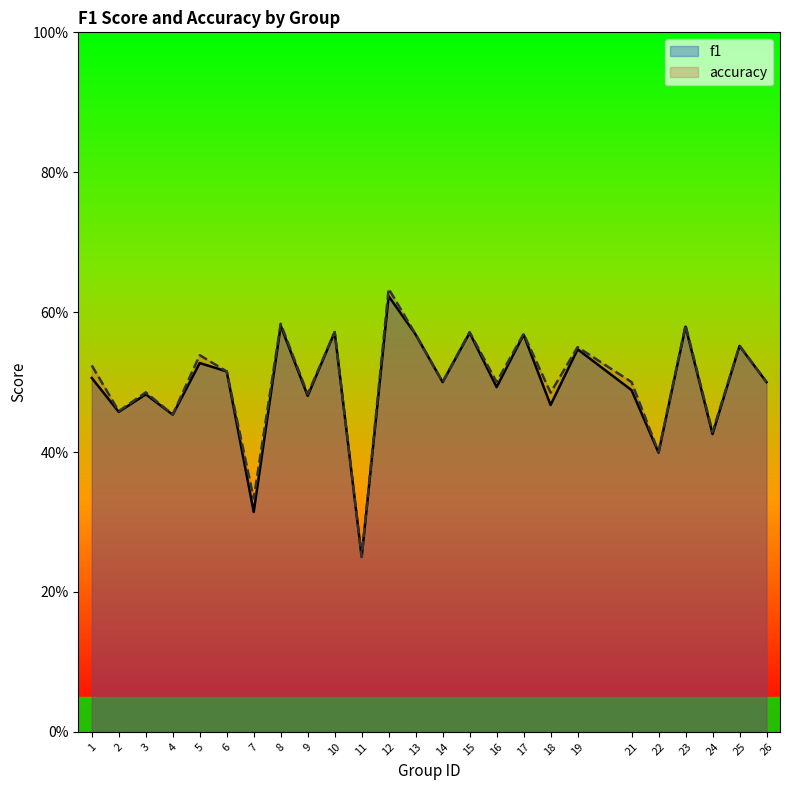

Is the value of f1 at 2 greater than the value of accuracy at 21?

No